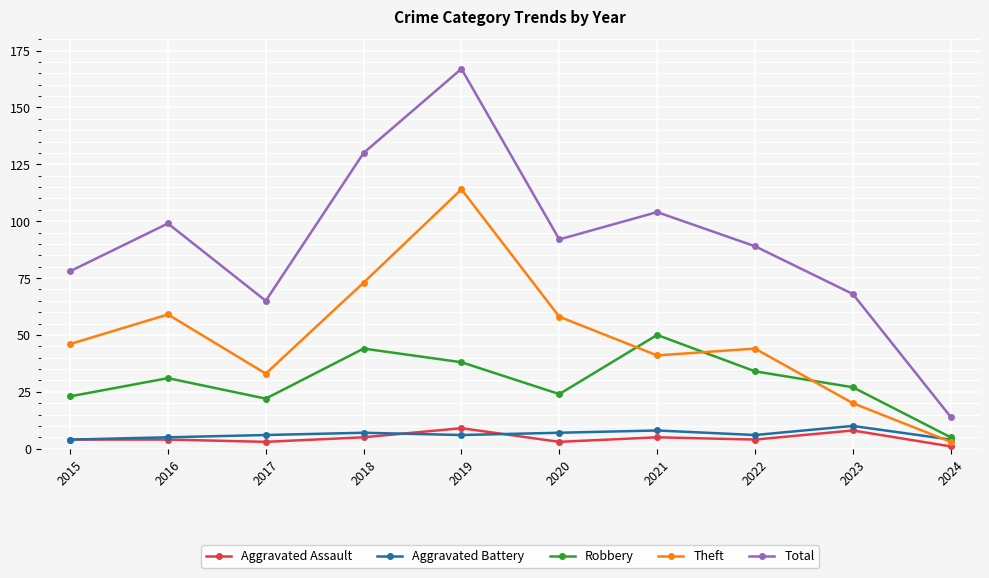

What is the average value of the Total series?

91